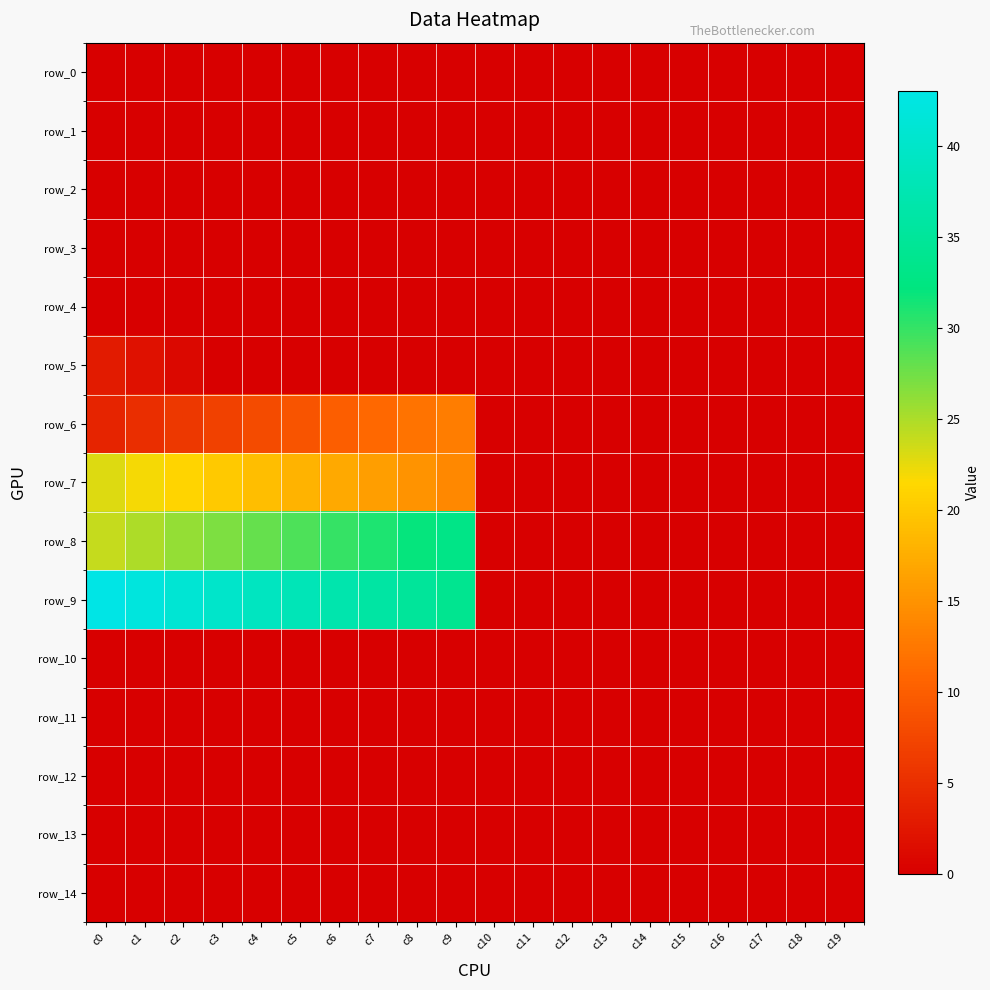

Which category has the lowest value across all series?

c0